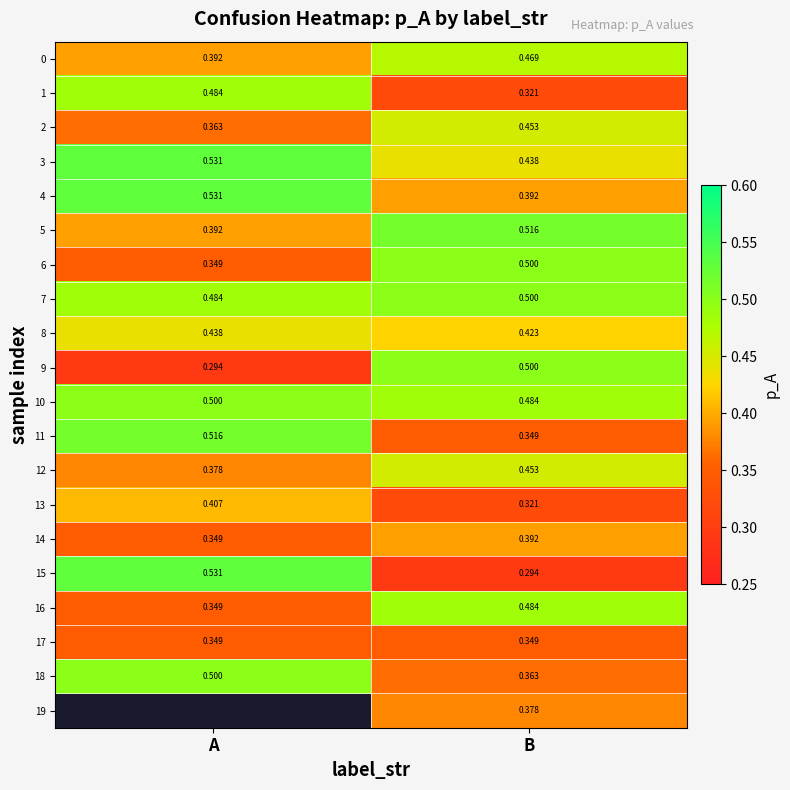

Is the value of 11 at B greater than the value of 14 at B?

No